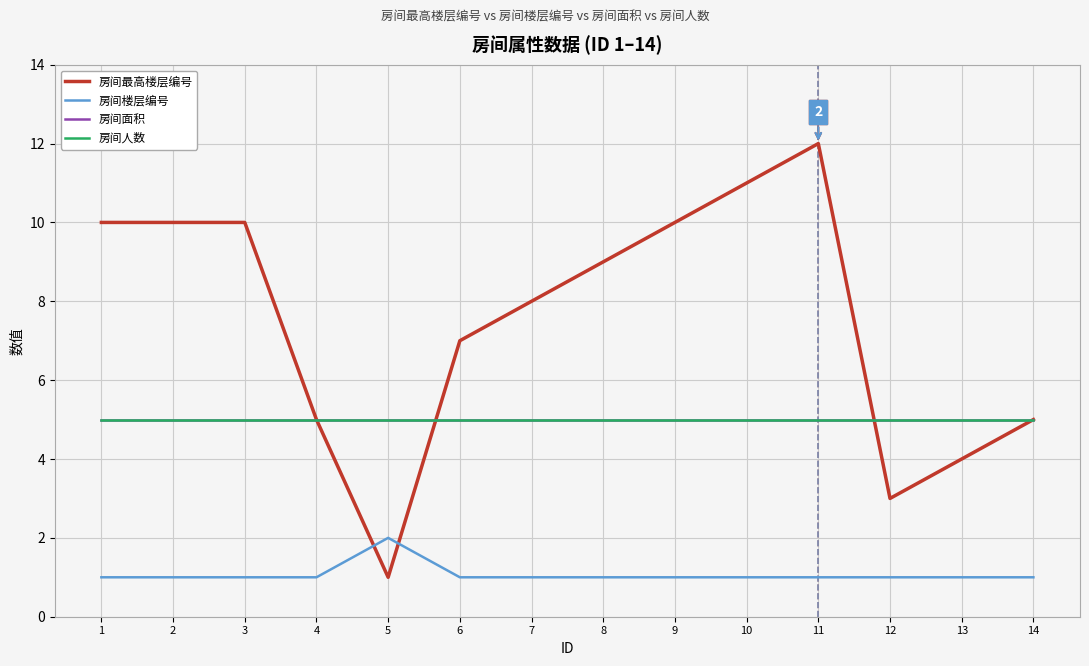

Reading left to right, what are all the values shown in this chart?

房间最高楼层编号: 10	10	10	5	1	7	8	9	10	11	12	3	4	5
房间楼层编号: 1	1	1	1	2	1	1	1	1	1	1	1	1	1
房间面积: 5	5	5	5	5	5	5	5	5	5	5	5	5	5
房间人数: 5	5	5	5	5	5	5	5	5	5	5	5	5	5